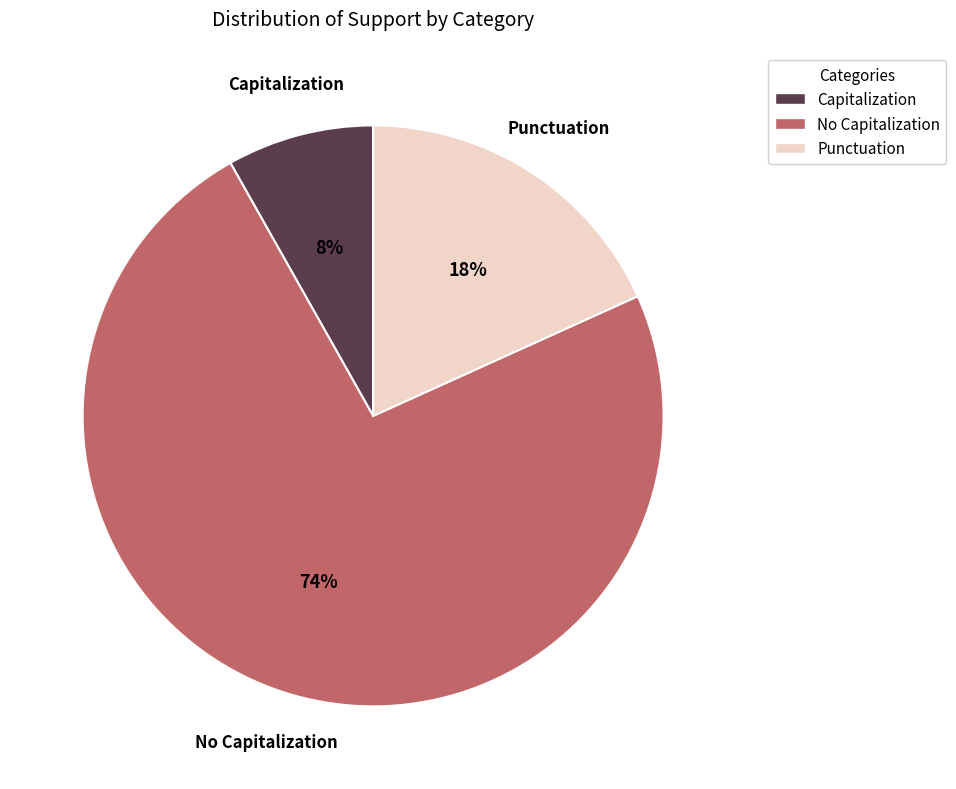

To the nearest percent, what percentage of the pie is Capitalization?

8%